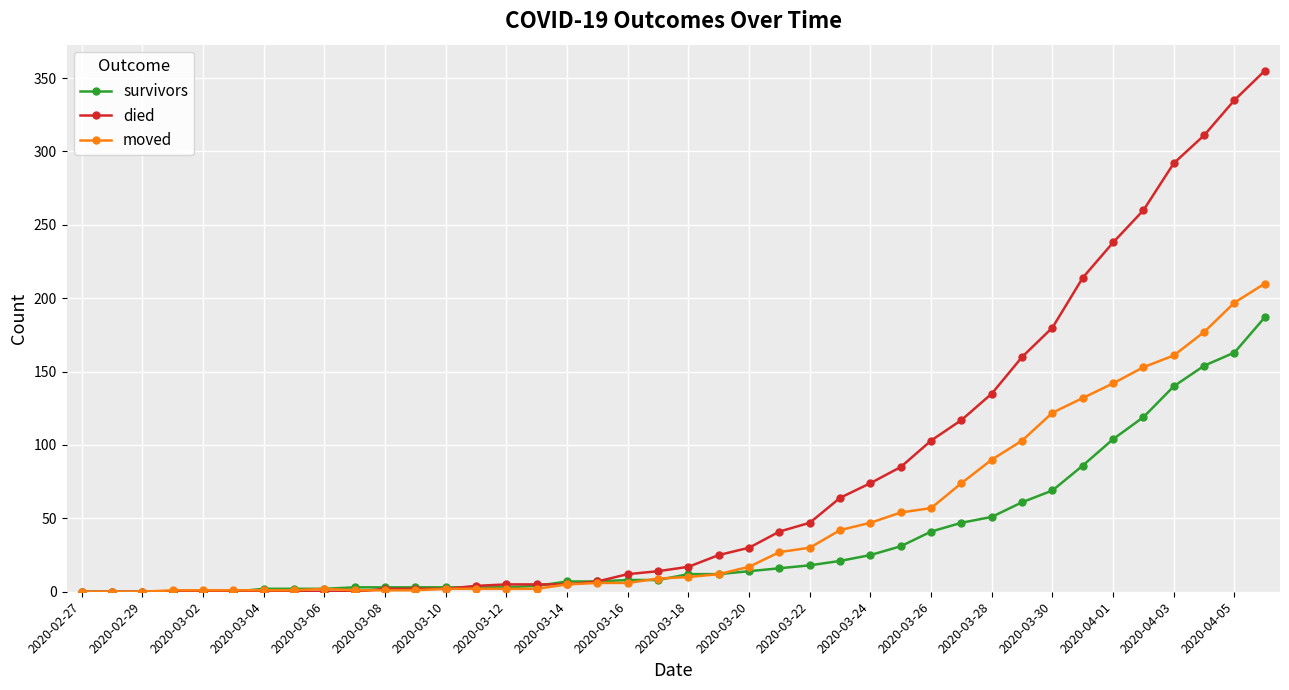

How many lines are shown in the chart?

3